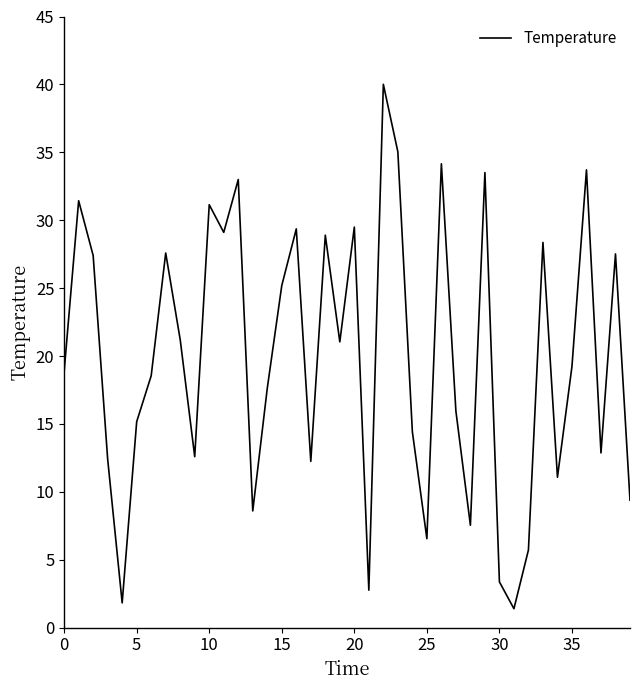

What is the difference between the maximum and minimum values?

38.6